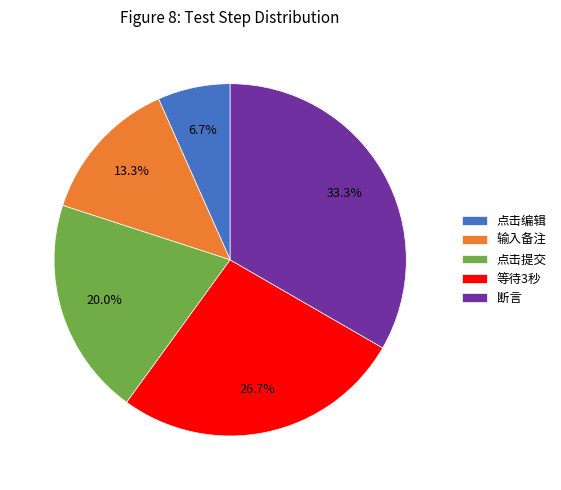

To the nearest percent, what is the difference between the largest and smallest slice percentages?

27%